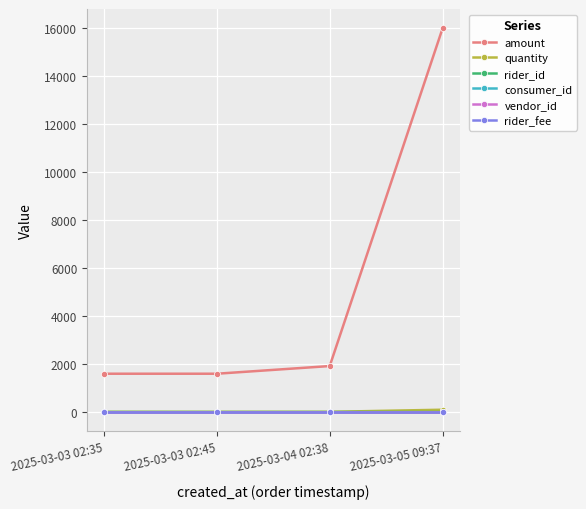

What are all the series names shown in the legend?

amount, quantity, rider_id, consumer_id, vendor_id, rider_fee